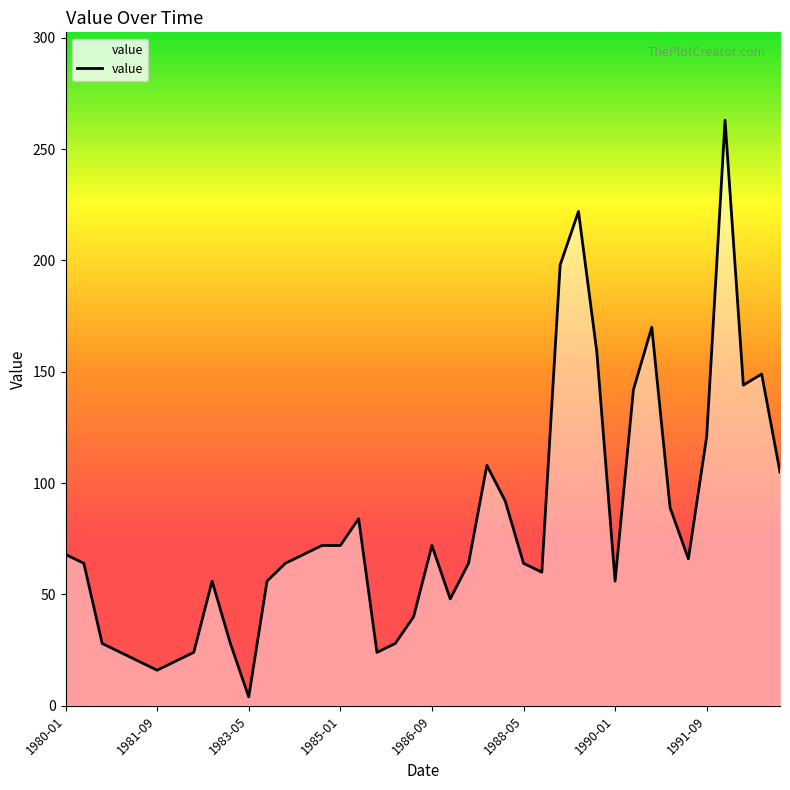

What is the difference between the maximum and minimum values?

259